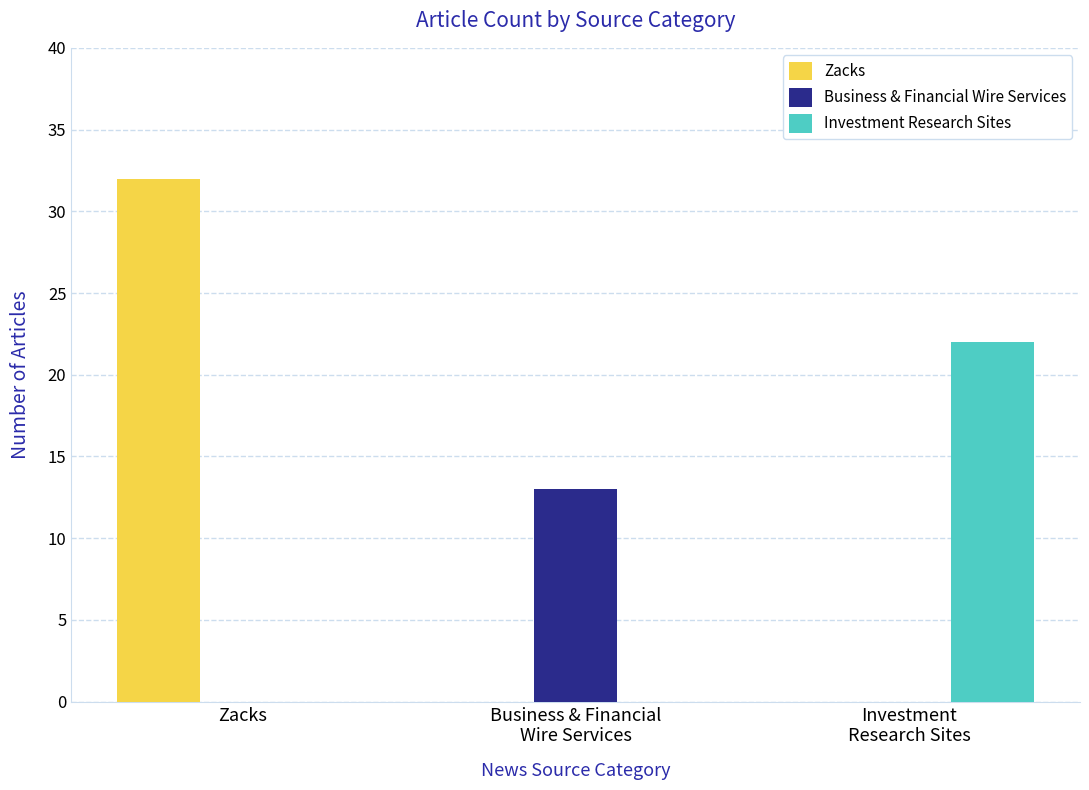

What is the average value of the Business & Financial Wire Services series?

4